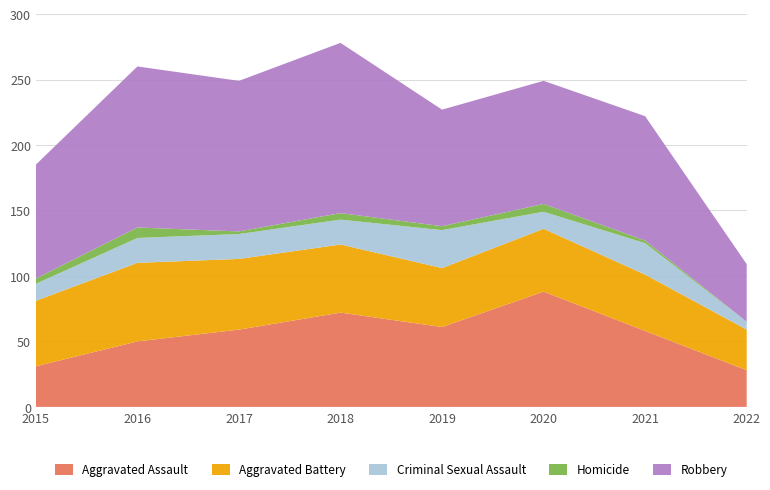

Reading left to right, what are all the values shown in this chart?

Aggravated Assault: 31	50	59	72	61	88	58	28
Aggravated Battery: 50	60	54	52	45	48	43	31
Criminal Sexual Assault: 13	19	19	19	29	13	24	6
Homicide: 4	8	2	5	3	6	2	0
Robbery: 87	123	115	130	89	94	95	44